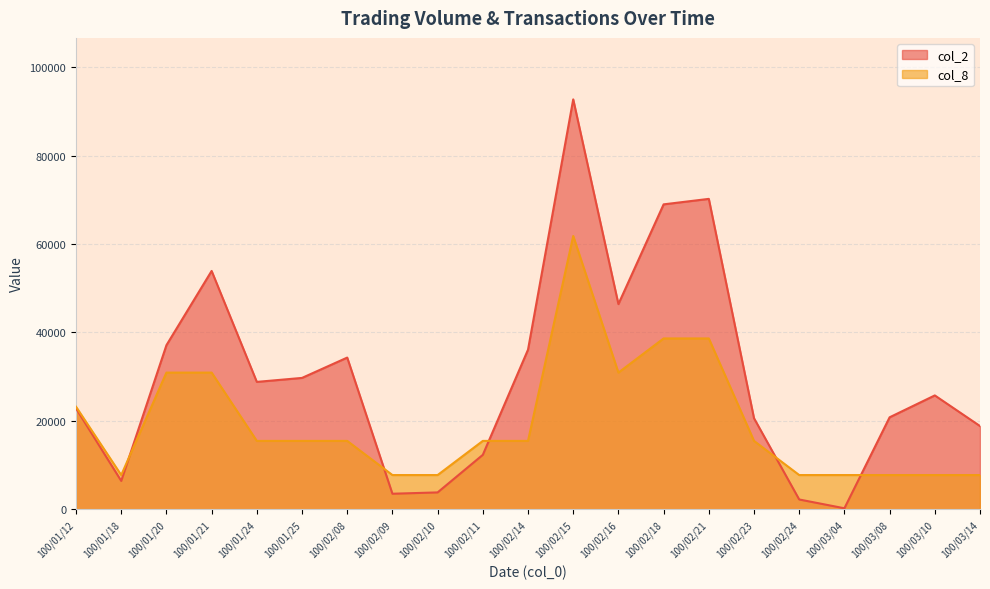

Reading right to left, extract all data points from this chart.

col_2: 18810.0	25740.0	20790.0	210.0	2200.0	20580.0	70200.0	68960.0	46400.0	92710.0	36090.0	12300.0	3800.0	3500.0	34300.0	29700.0	28800.0	53900.0	37100.0	6400.0	22800.0
col_8: 7725.8	7725.8	7725.8	7725.8	7725.8	15451.7	38629.2	38629.2	30903.3	61806.7	15451.7	15451.7	7725.8	7725.8	15451.7	15451.7	15451.7	30903.3	30903.3	7725.8	23177.5